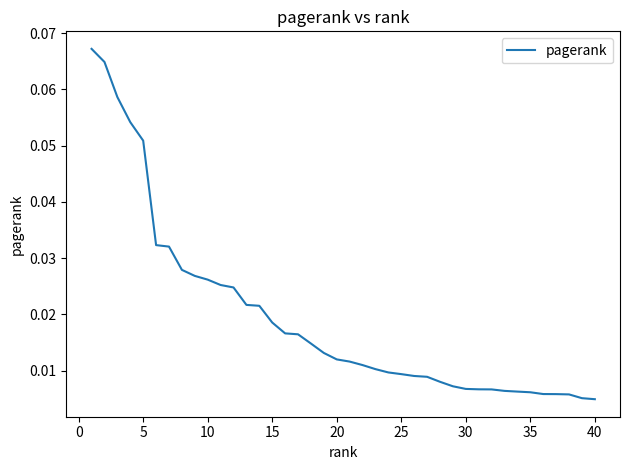

Does the chart have visible grid lines?

No